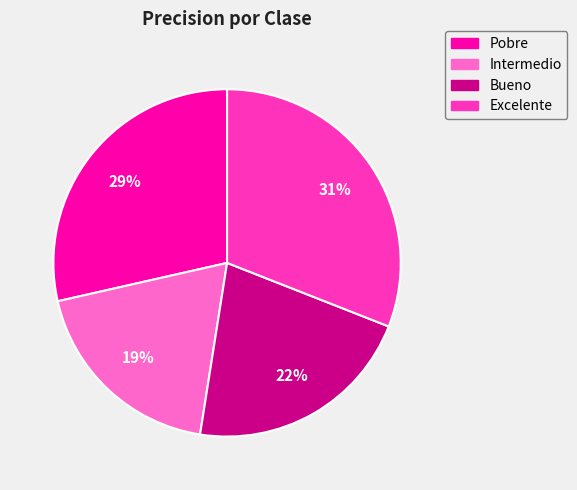

Is there any slice that represents more than half of the pie?

No